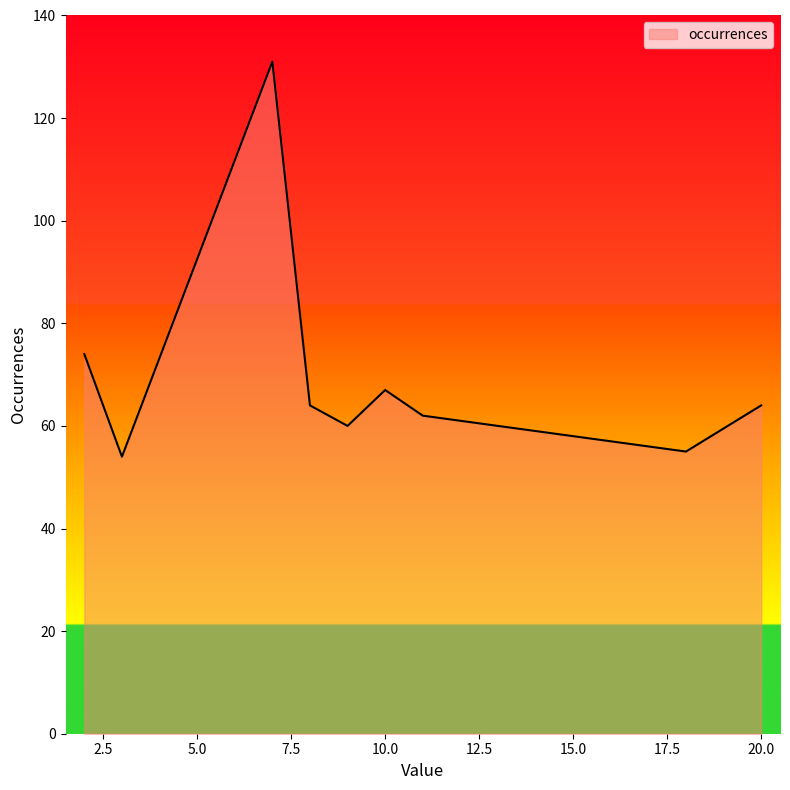

How many values are below 64?

4